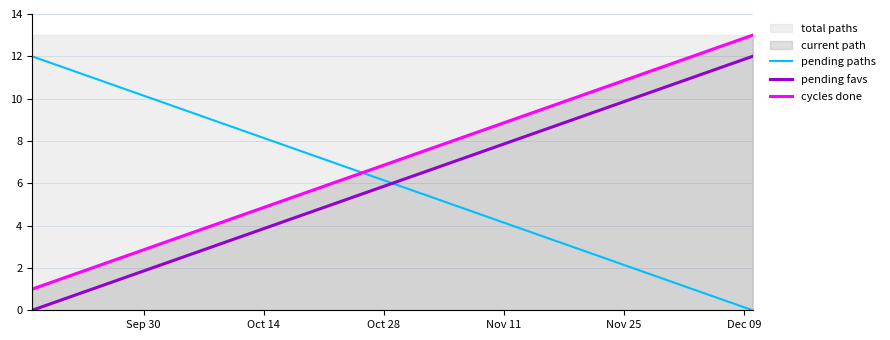

Does the chart have visible grid lines?

Yes